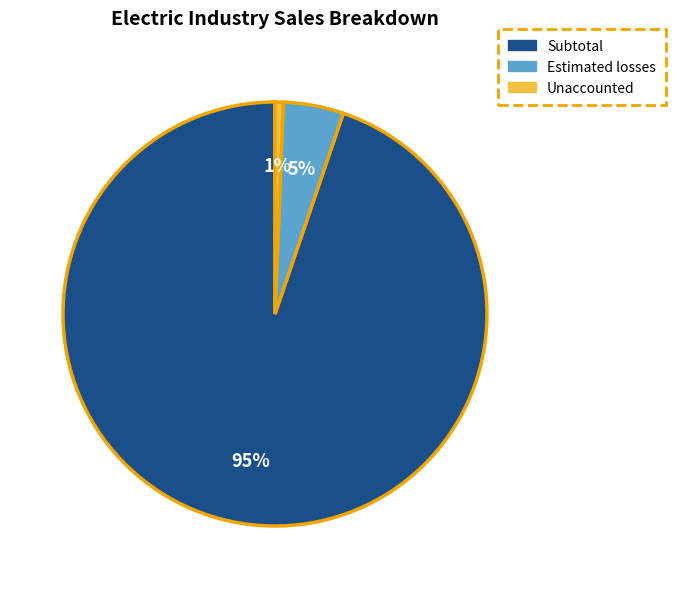

What is the smallest slice in the pie chart?

Unaccounted